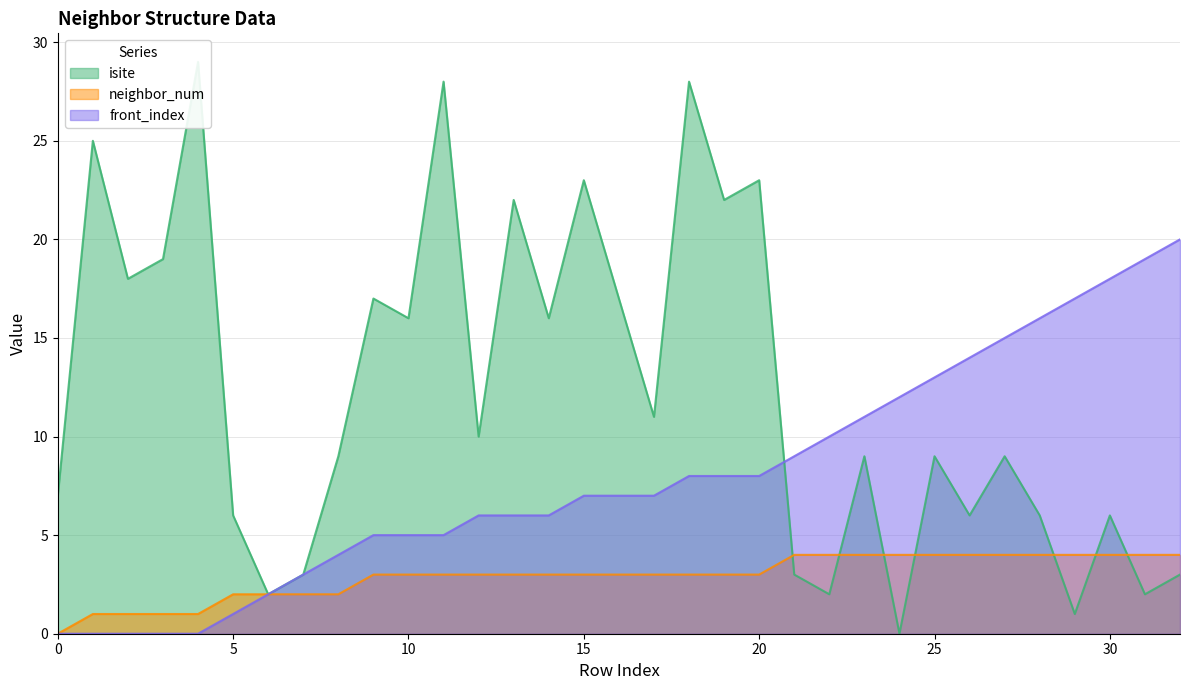

The front_index series shows 4 at 8. True or false?

True